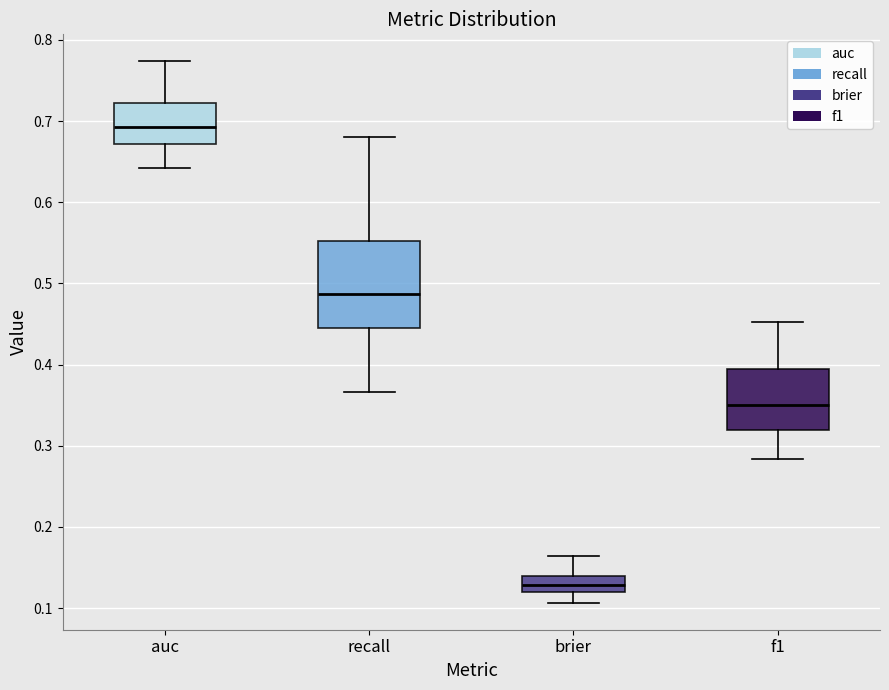

Which box has the lowest median line?

brier